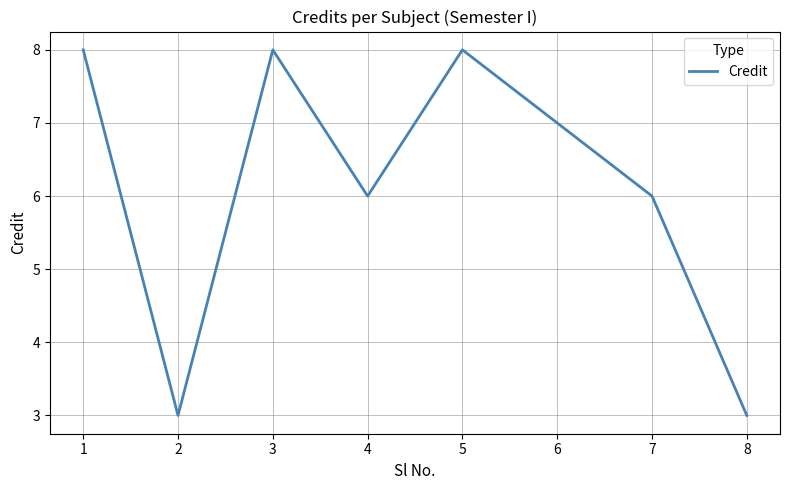

What is the minimum value shown in the chart?

3